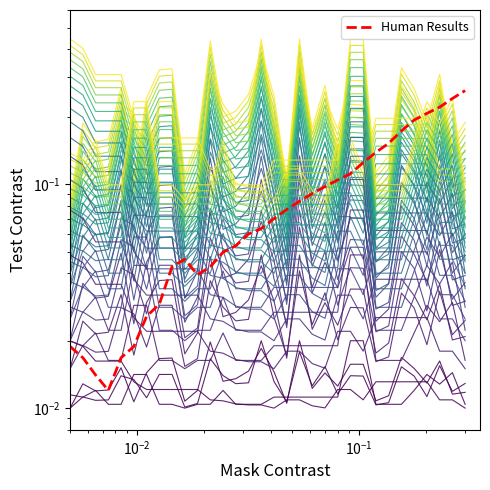

Does the chart have visible grid lines?

No